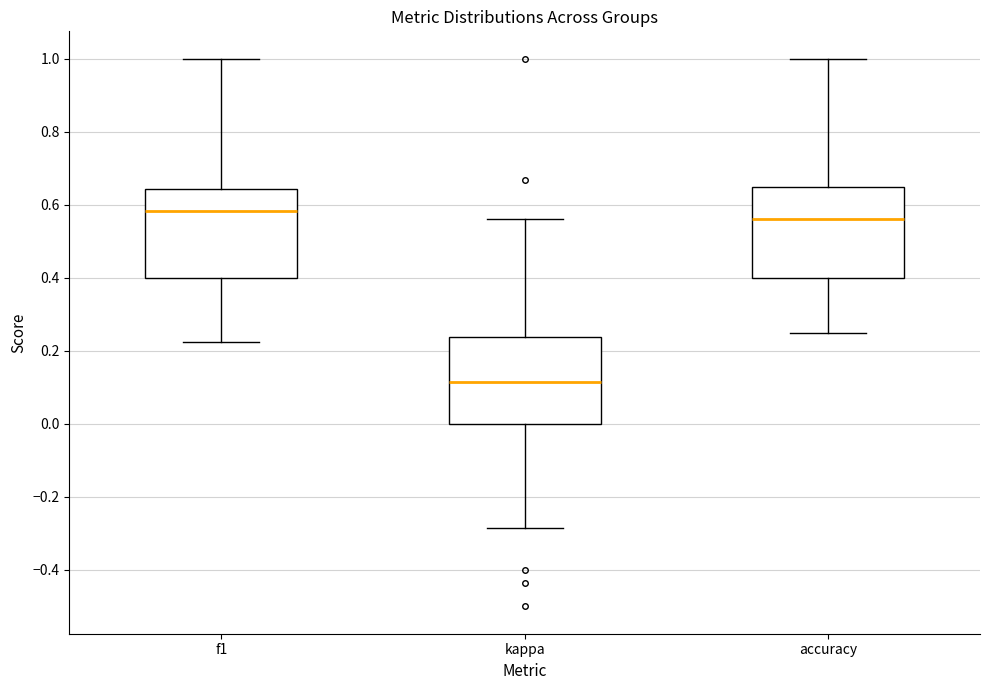

Where does the median line of the box for f1 sit on the y-axis? The values are not printed on the chart, so give them approximately, as read against the axis.

0.58